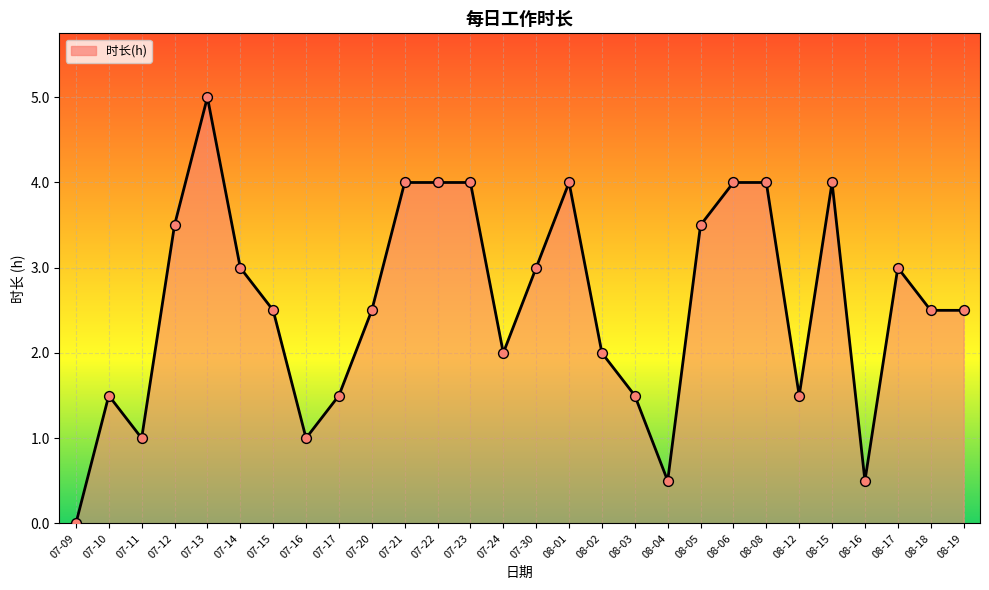

What is the ratio of the value at 08-05 to the value at 08-03?

2.3